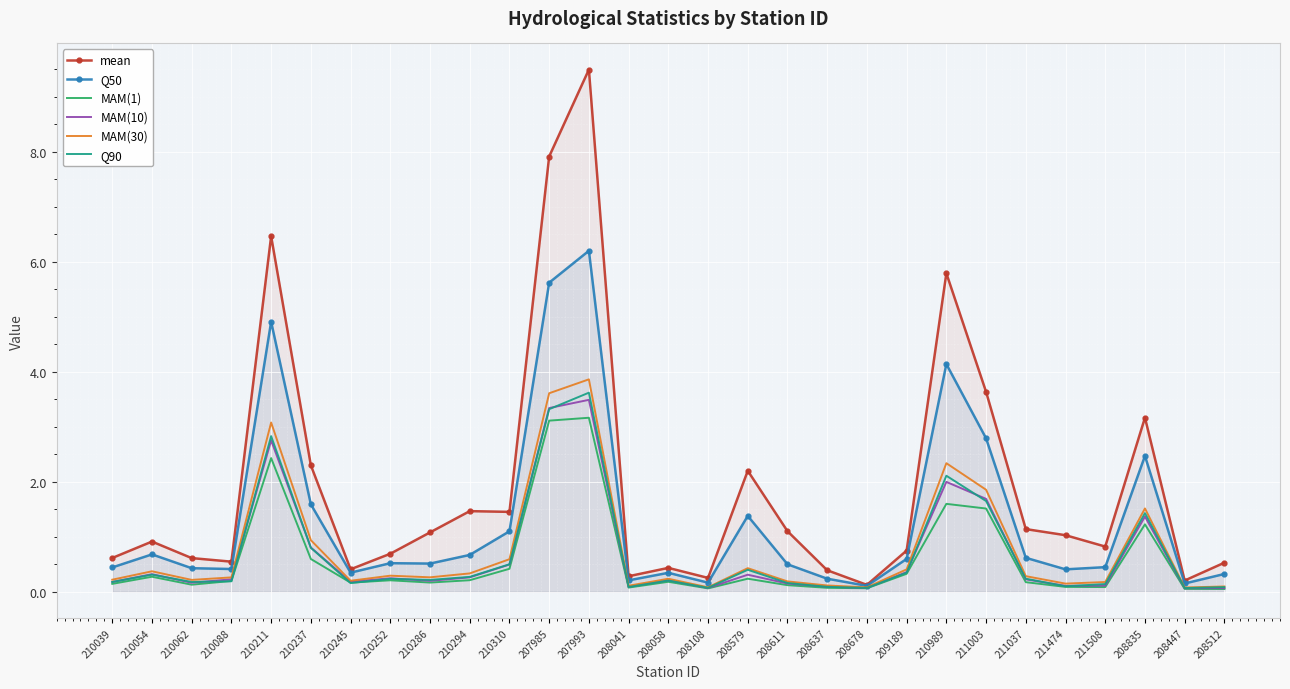

What is the difference between the maximum and minimum values in the Q50 series?

6.1